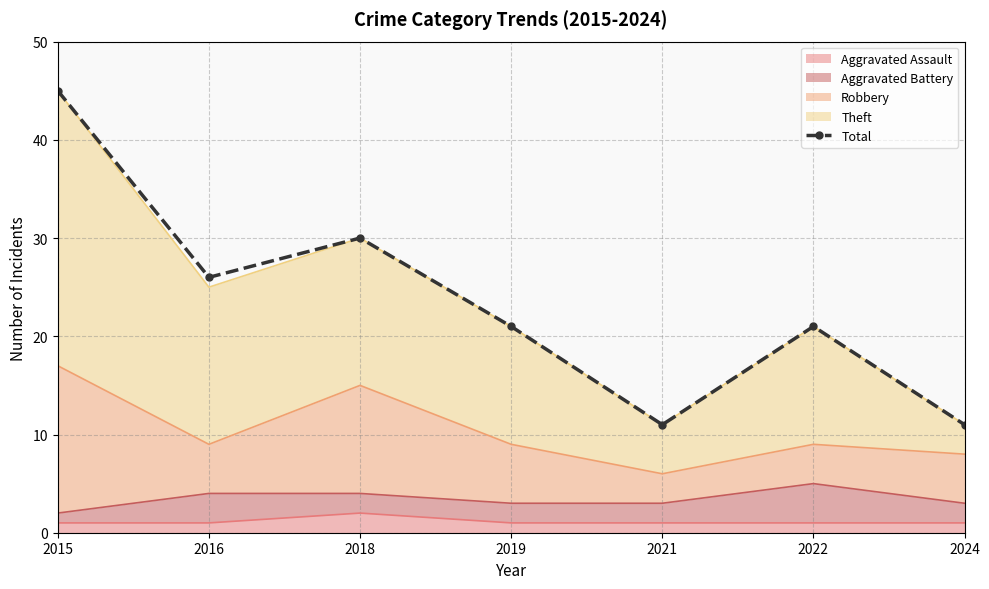

List the labels in order of value, largest first.

2015, 2018, 2016, 2019, 2022, 2021, 2024